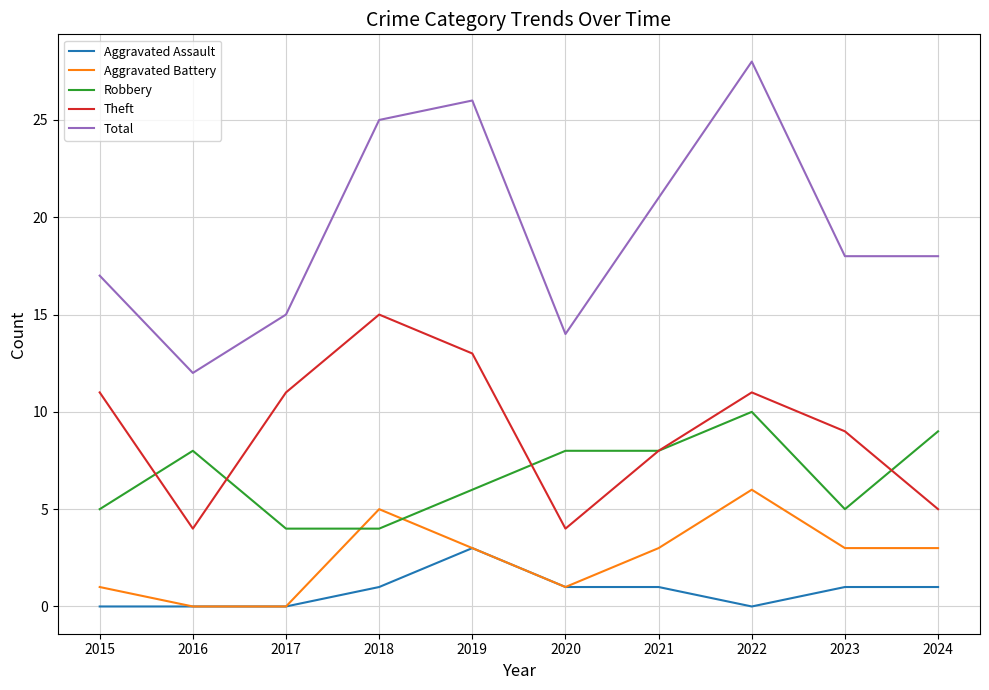

True or false: Aggravated Battery and Robbery cross at least once.

True